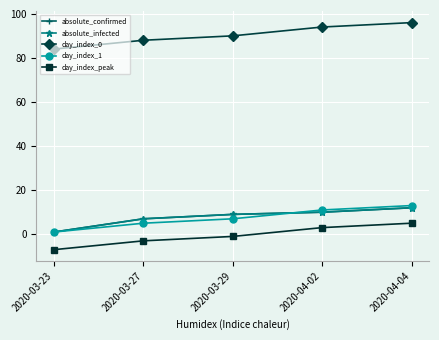

List the series in order of their peak value, highest first.

day_index_0, day_index_1, absolute_confirmed, absolute_infected, day_index_peak